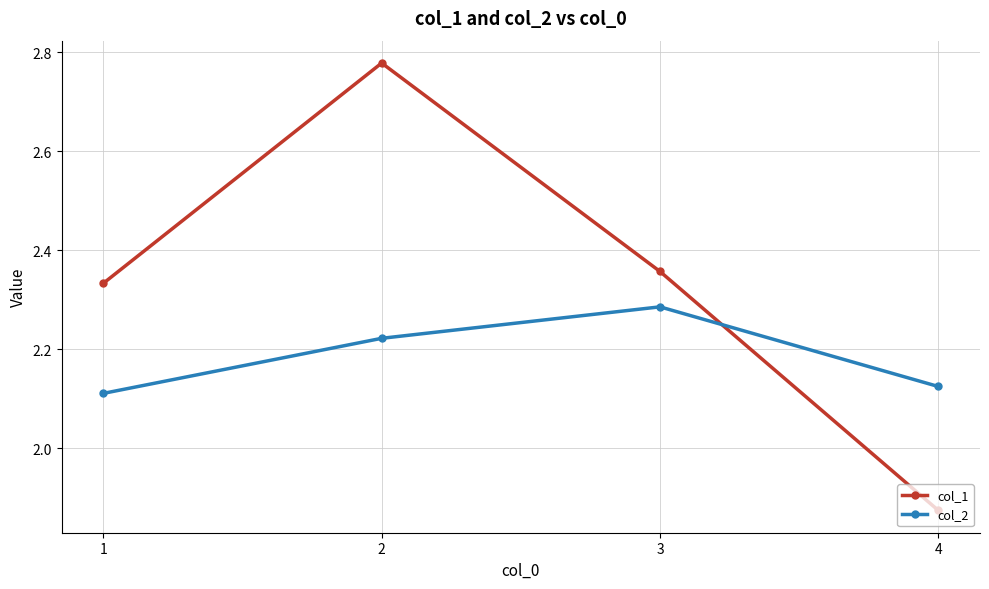

At which category does the chart reach its minimum across all series?

4